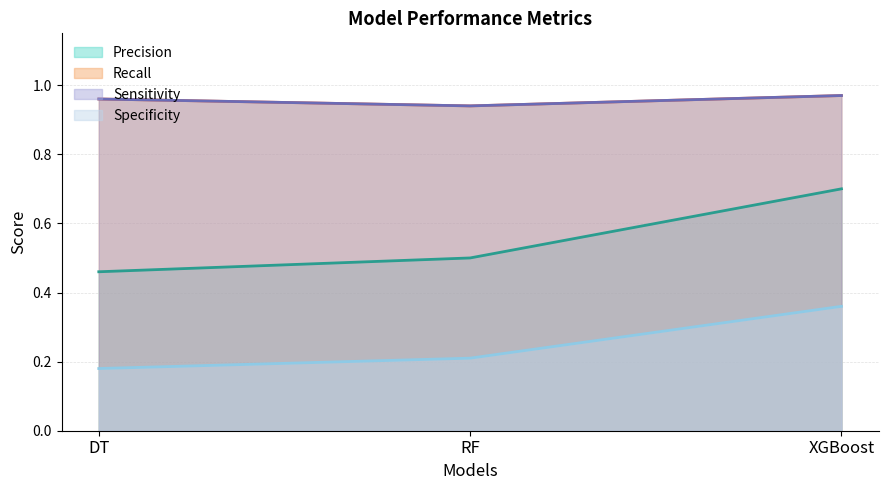

Is the value of Recall at DT greater than the value of Sensitivity at RF?

Yes